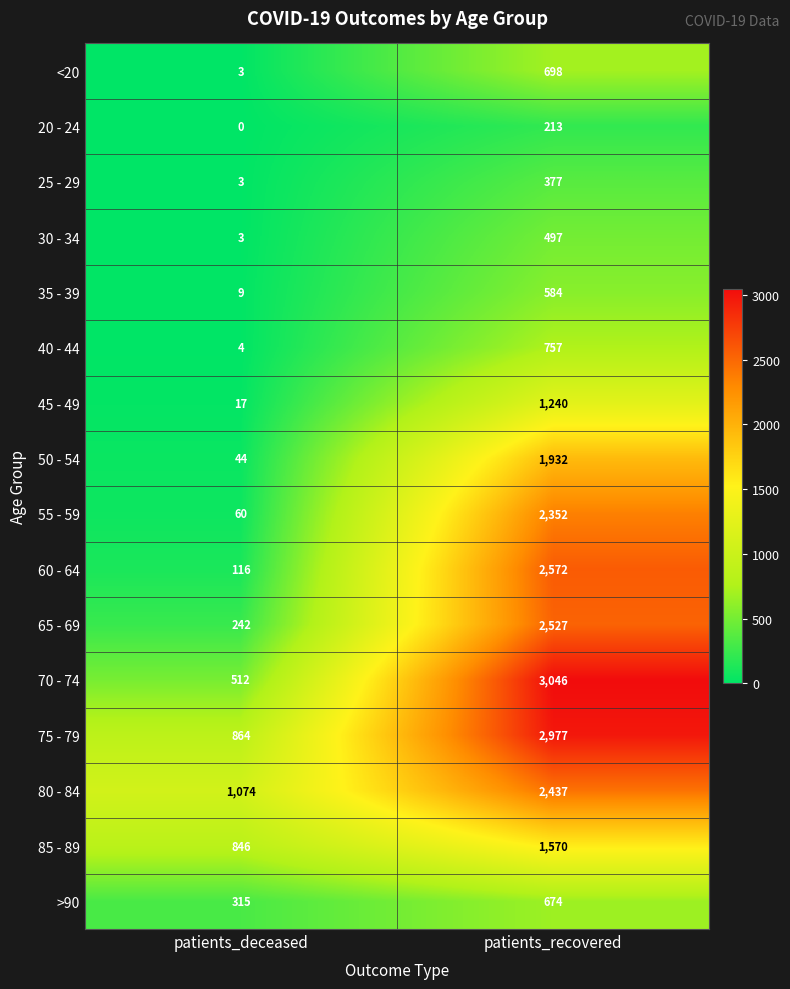

Which series changed the most between patients_deceased and patients_recovered?

70 - 74